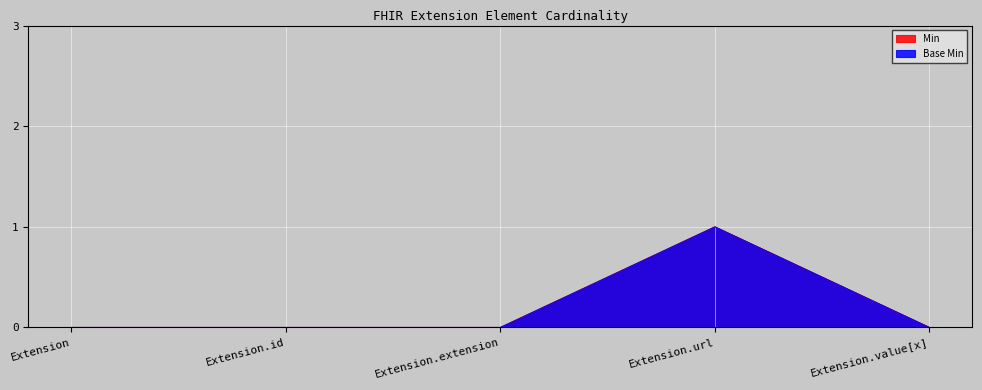

True or false: Base Min and Min intersect in this chart.

False